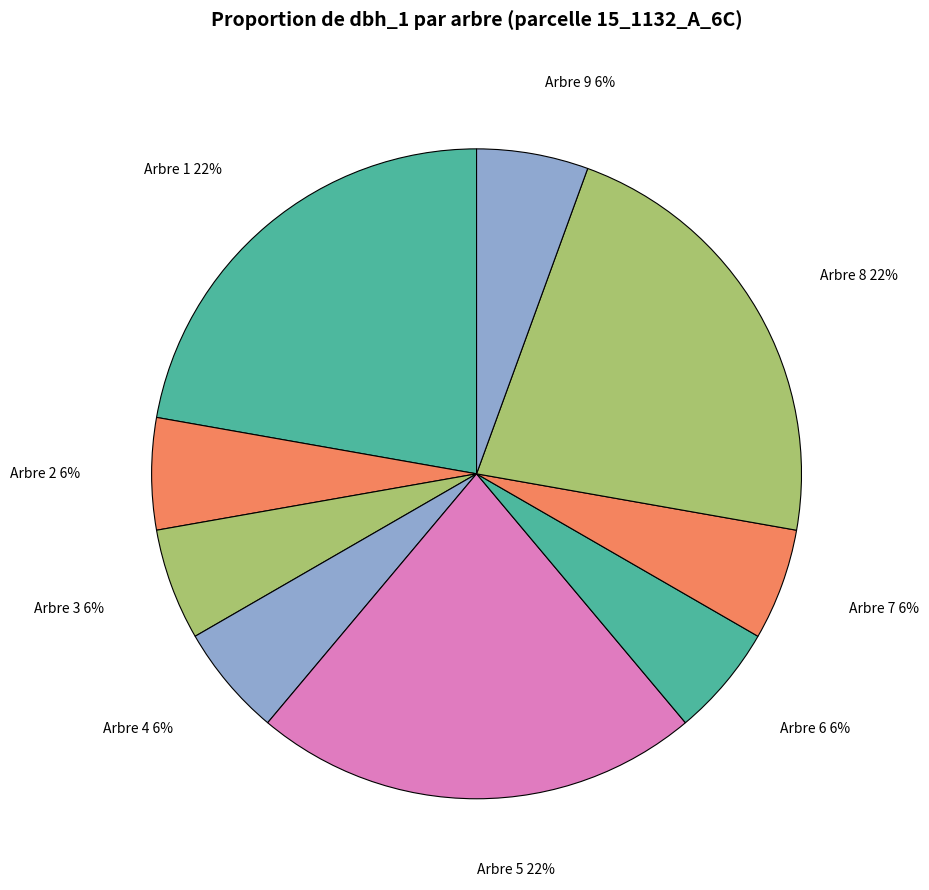

Is the sum of Arbre 3 and Arbre 1 greater than half?

No